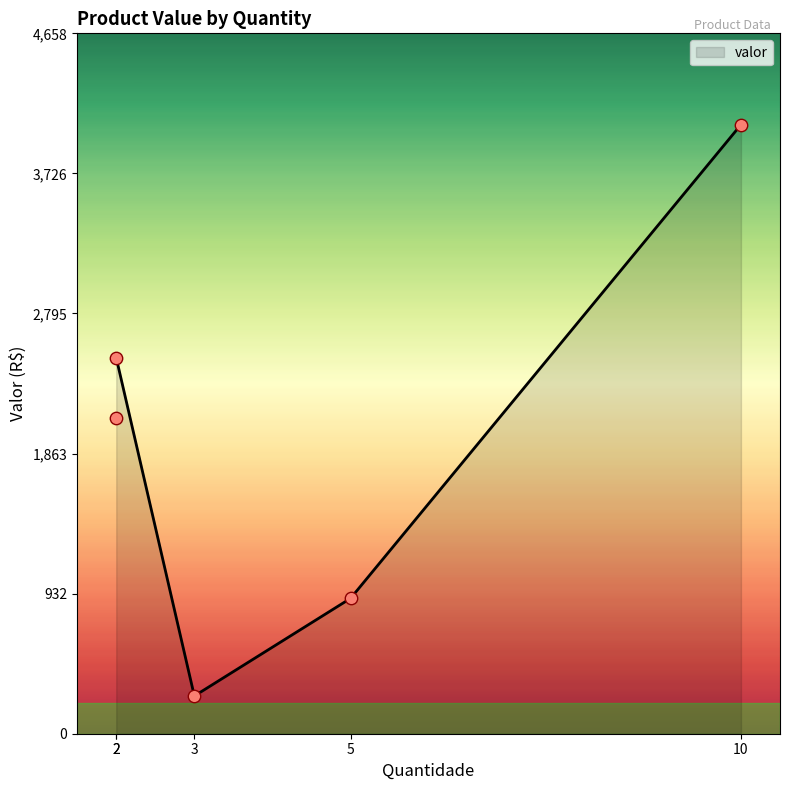

What is the change in value from xbox to Tablet samgung S2?

+1600.0